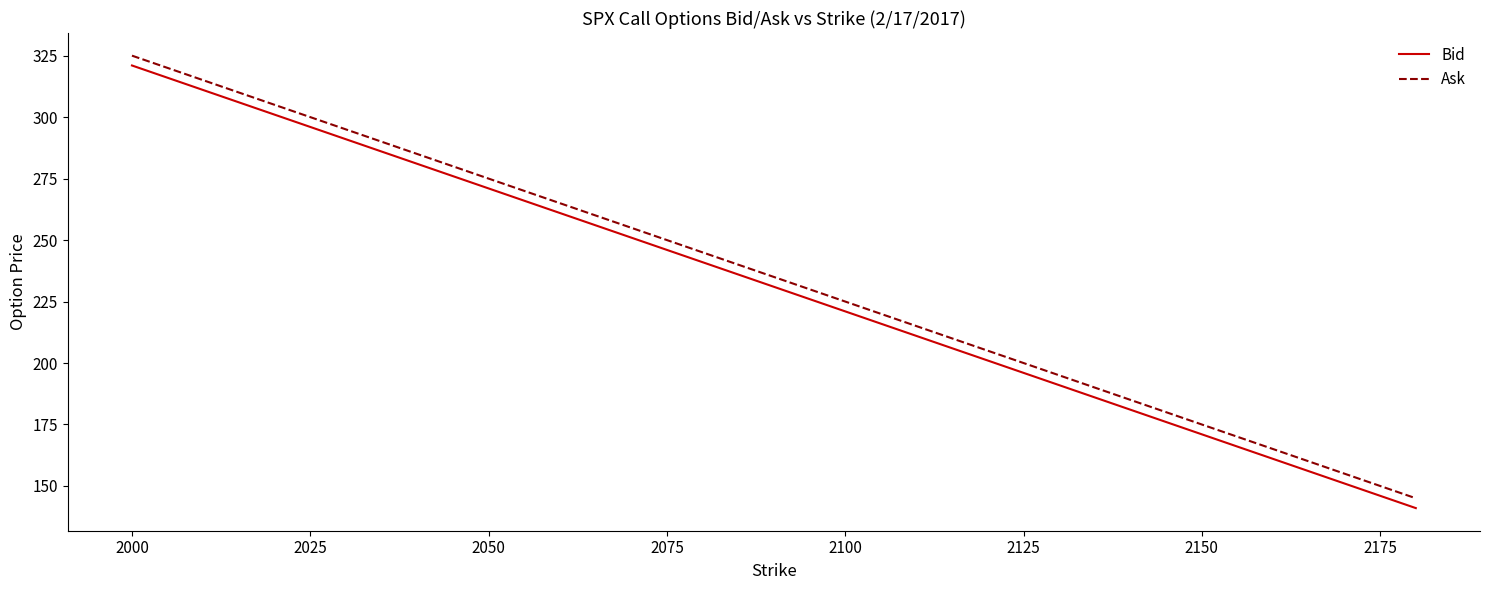

True or false: Ask and Bid cross at least once.

False